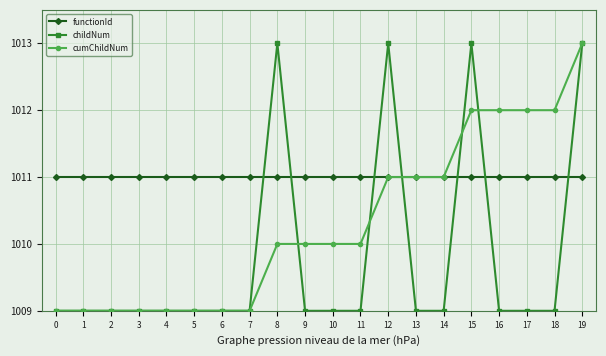

True or false: functionId and cumChildNum cross at least once.

True